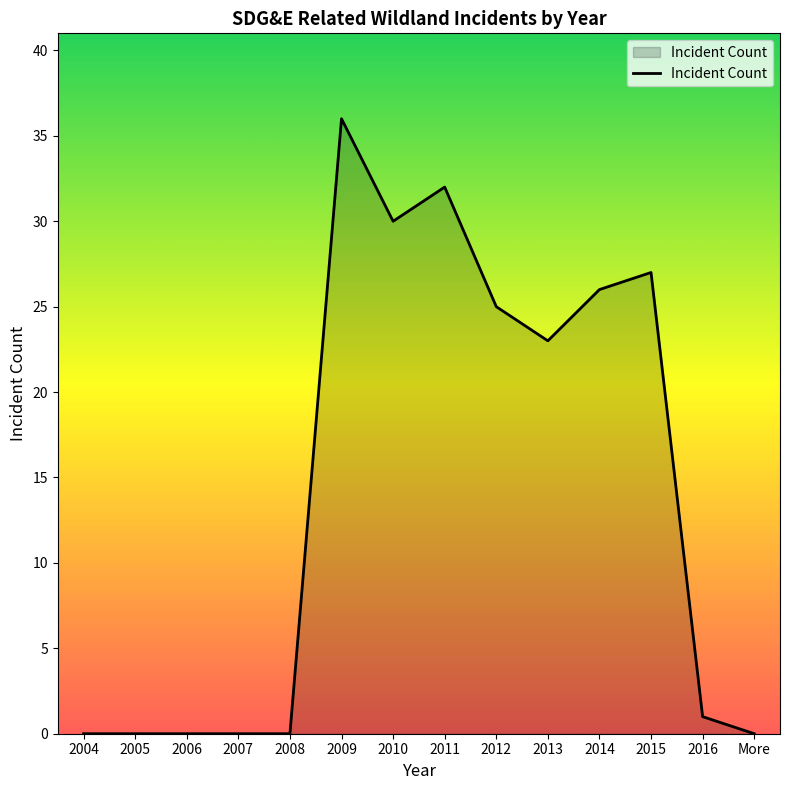

True or false: the data shows 30 at 2010.

True